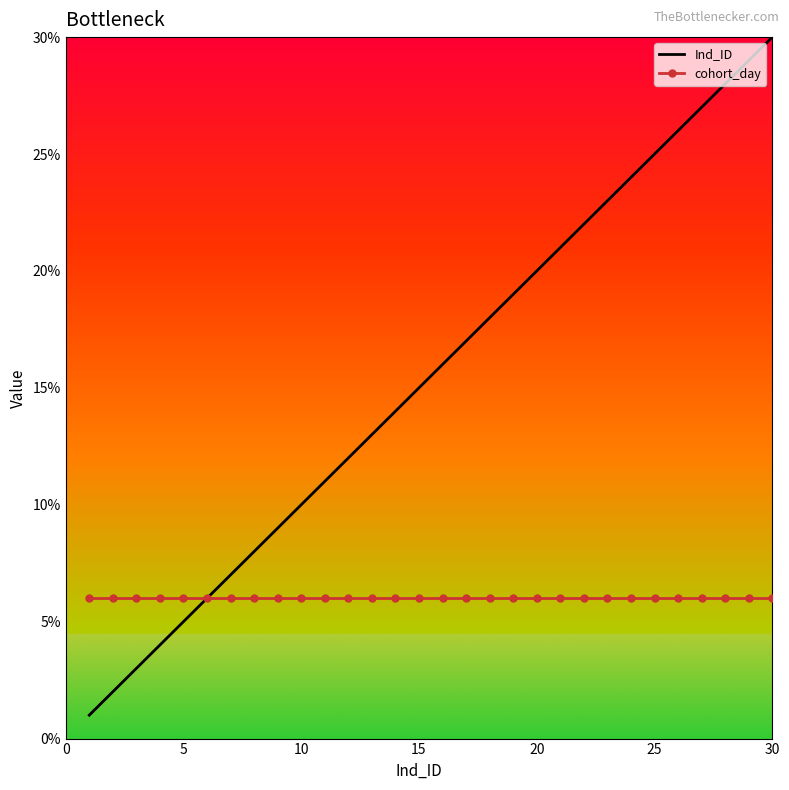

Which series has the widest spread of values?

Ind_ID